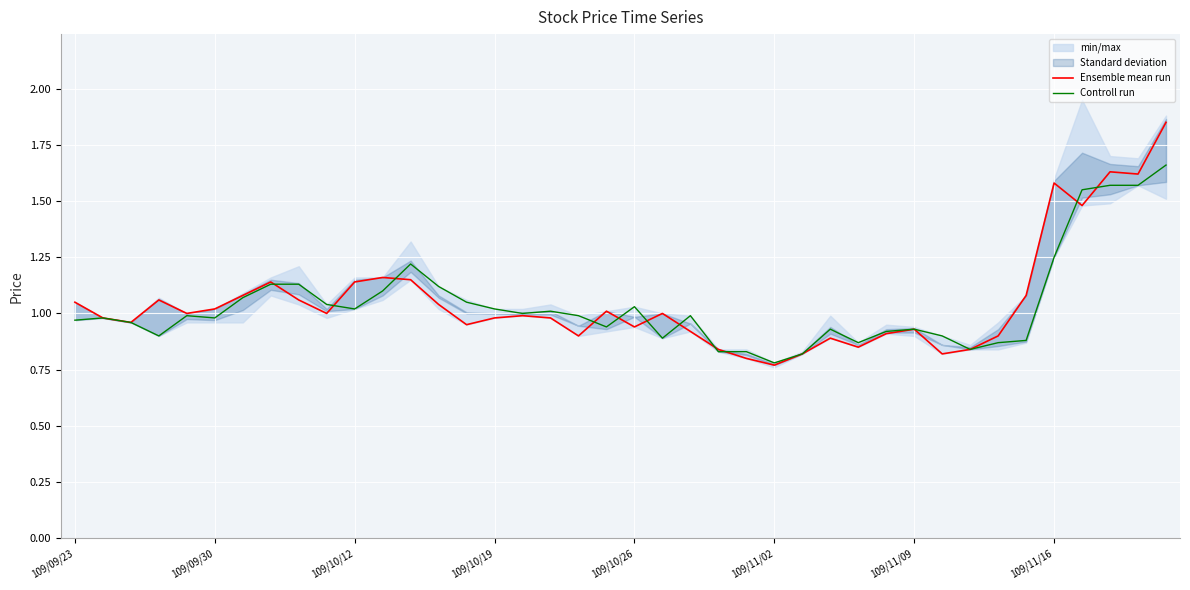

In Ensemble mean run, how many points are lower than both neighbors (excluding endpoints)?

11